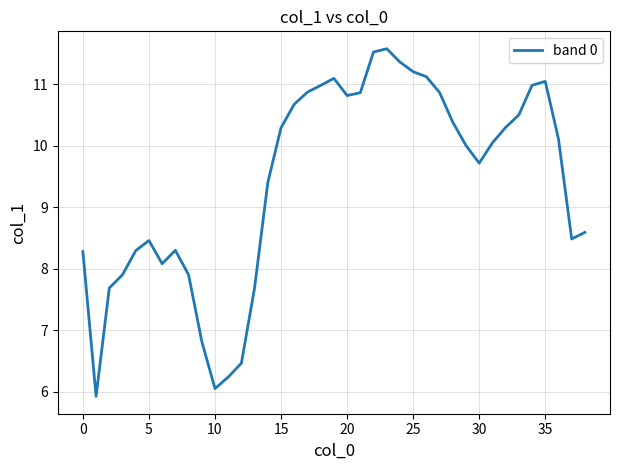

What is the difference between the maximum and minimum values?

5.7